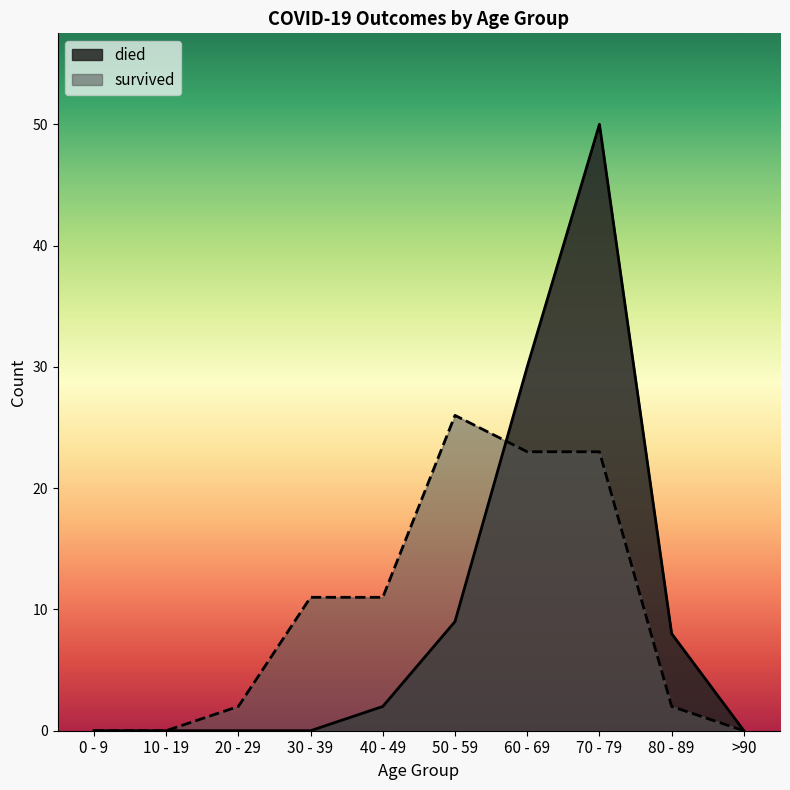

Is it true that survived equals 16 at 0 - 9?

False